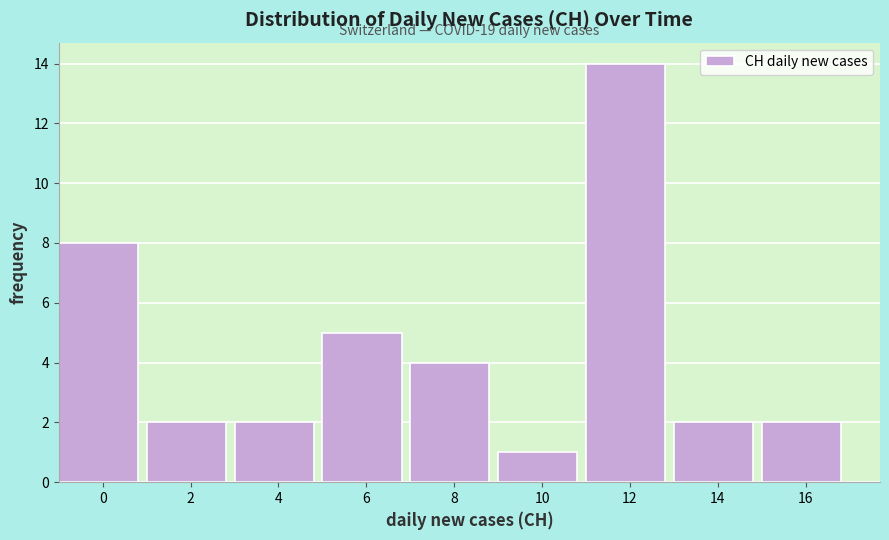

Reading left to right, extract all data points from this chart.

8	2	2	5	4	1	14	2	2